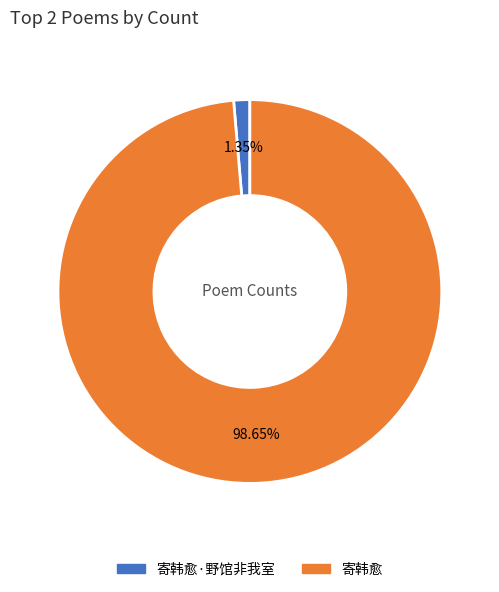

To the nearest percent, what percentage of the pie is 寄韩愈·野馆非我室?

1%